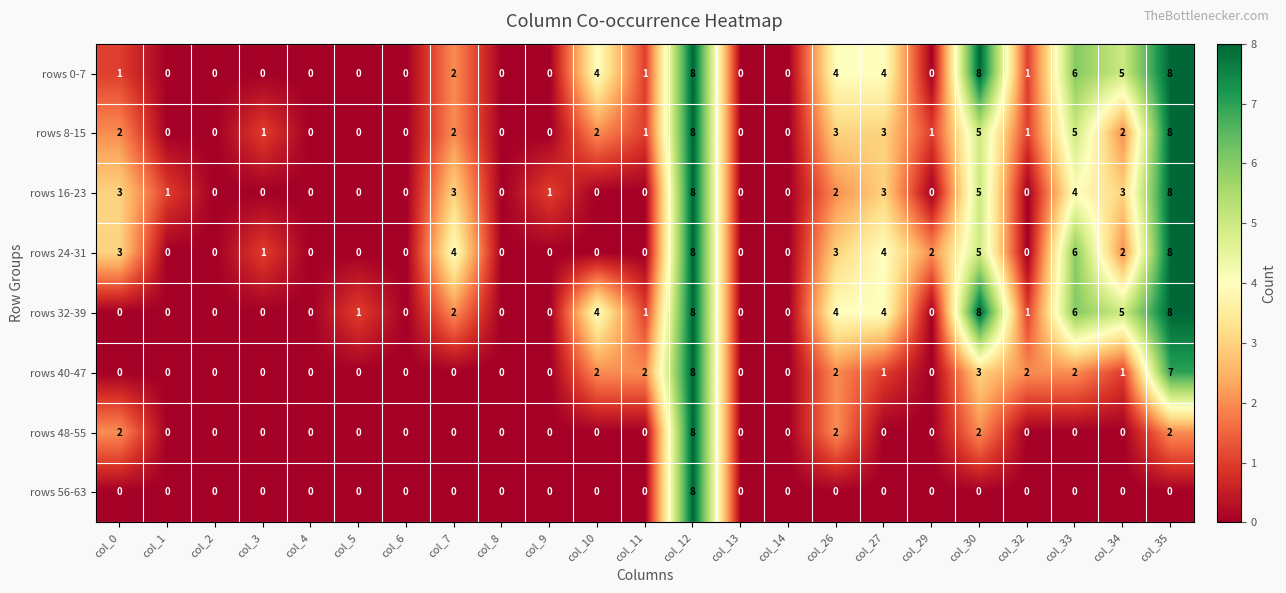

What is the maximum value shown in the chart?

8